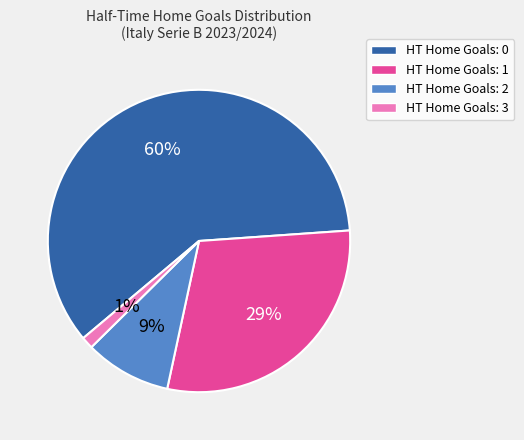

Is there a majority slice in this chart?

Yes